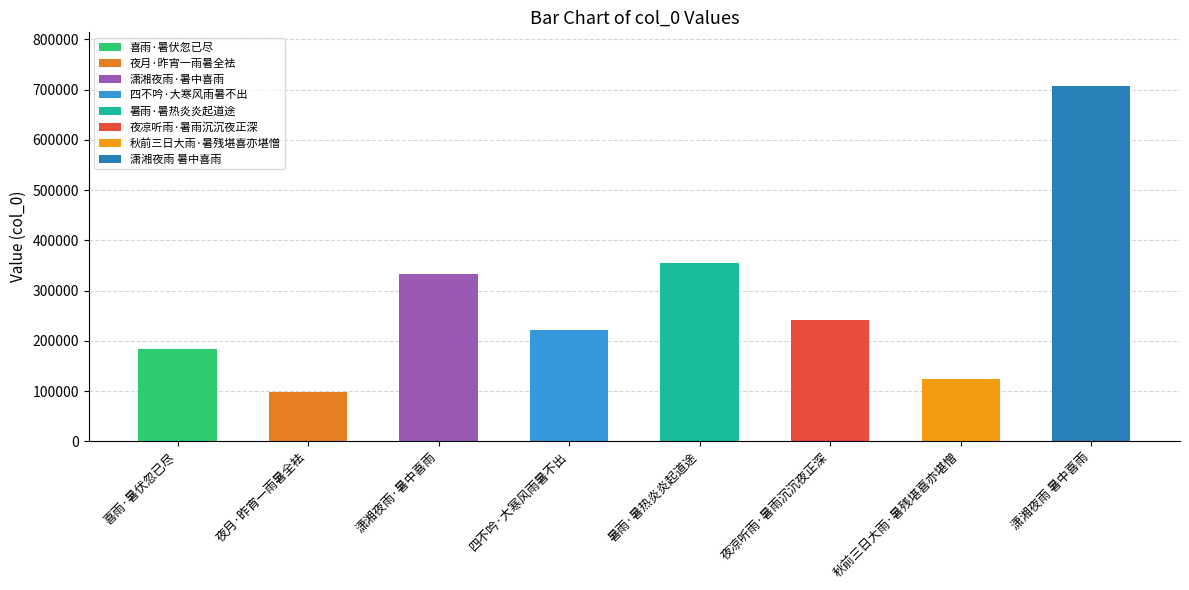

Between 潇湘夜雨 暑中喜雨 and 喜雨·暑伏忽已尽, which is larger?

潇湘夜雨 暑中喜雨